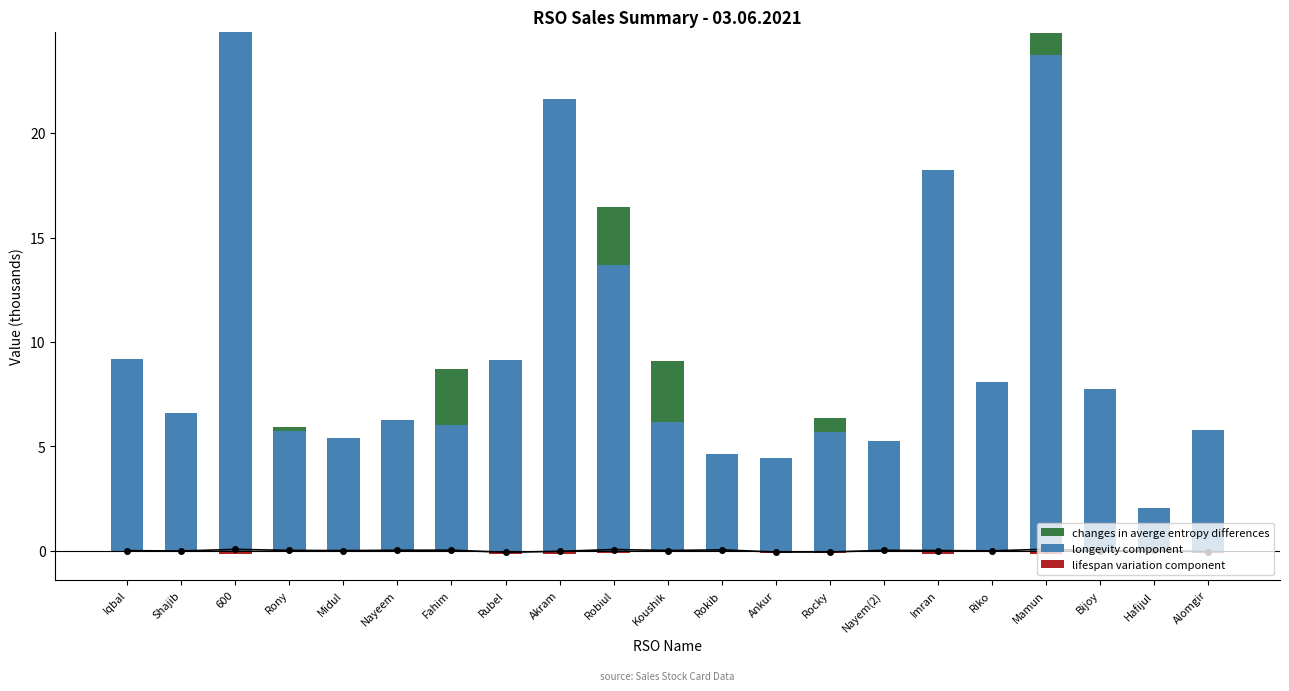

The longevity component series shows 42.1 at 600. True or false?

False